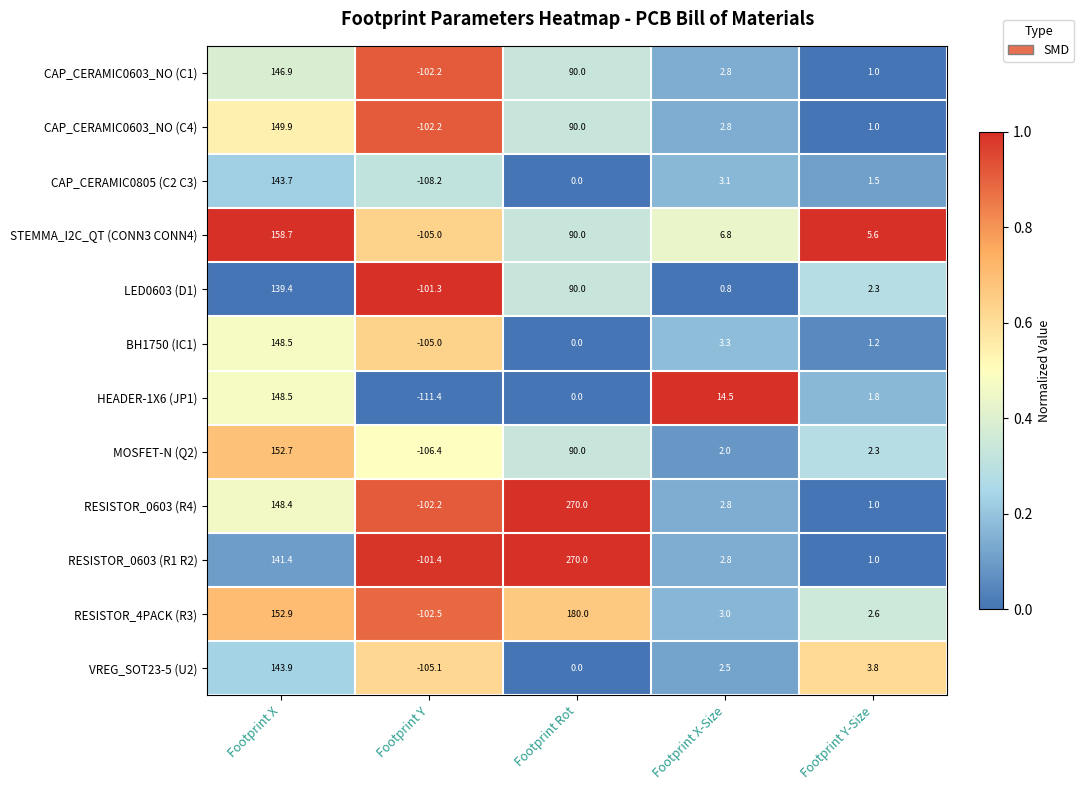

What is the spread (max minus min) of values at Footprint Y?

10.1